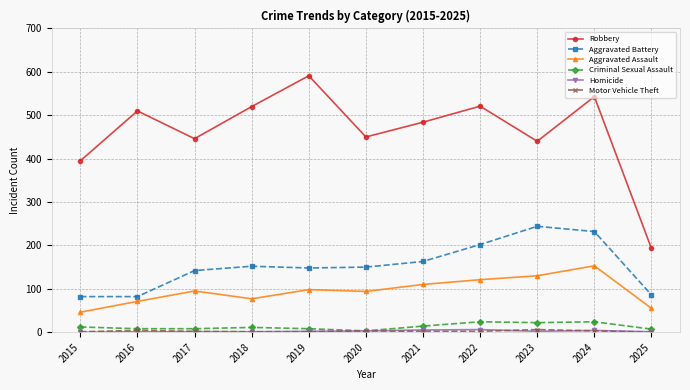

What is the difference between the highest and lowest values at 2024?

540